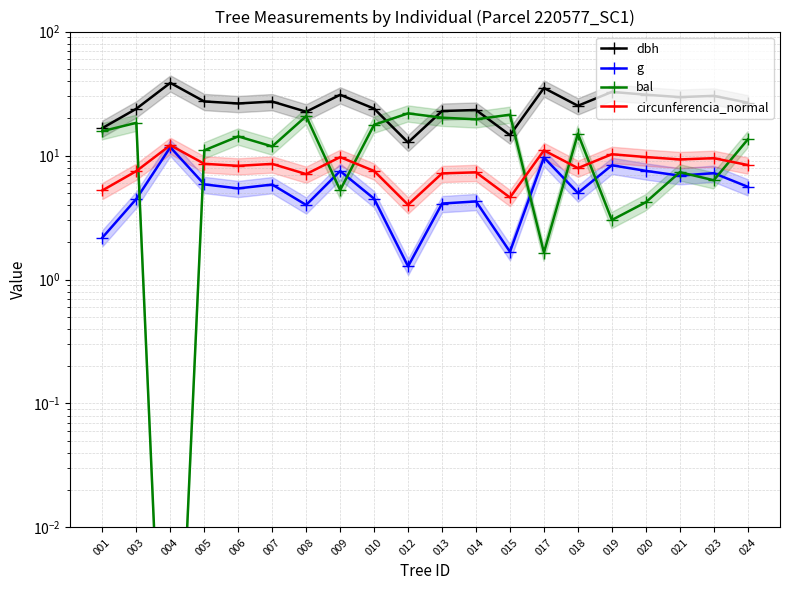

True or false: g and dbh intersect in this chart.

False